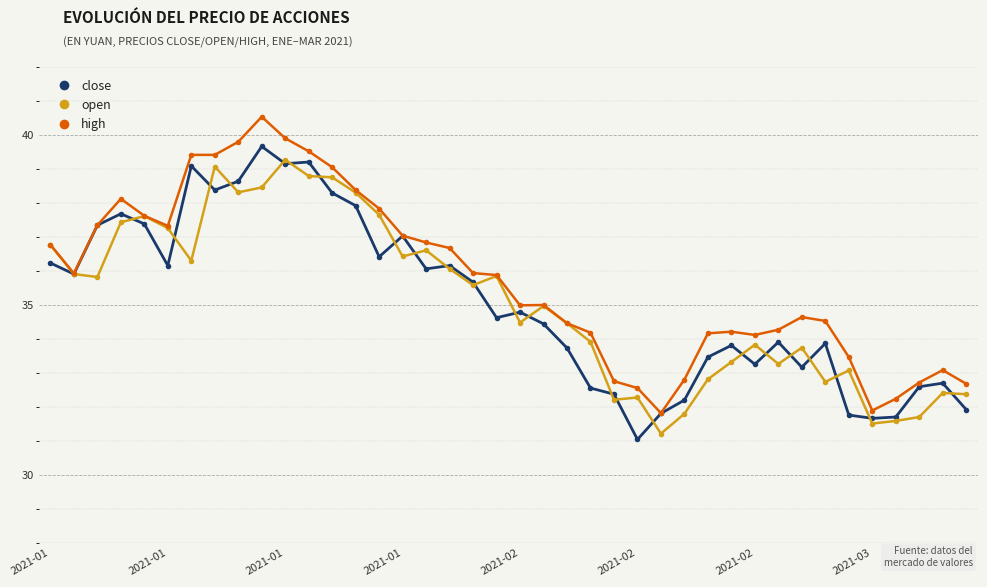

What is the minimum value for high?

31.8